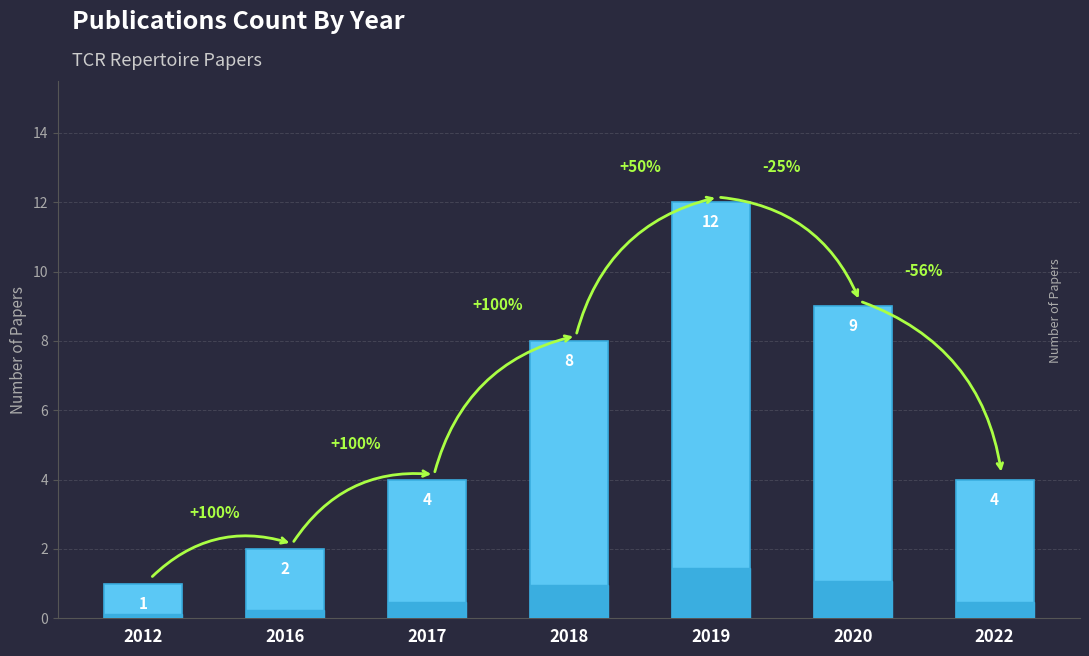

Which category has the highest value across all series?

2019